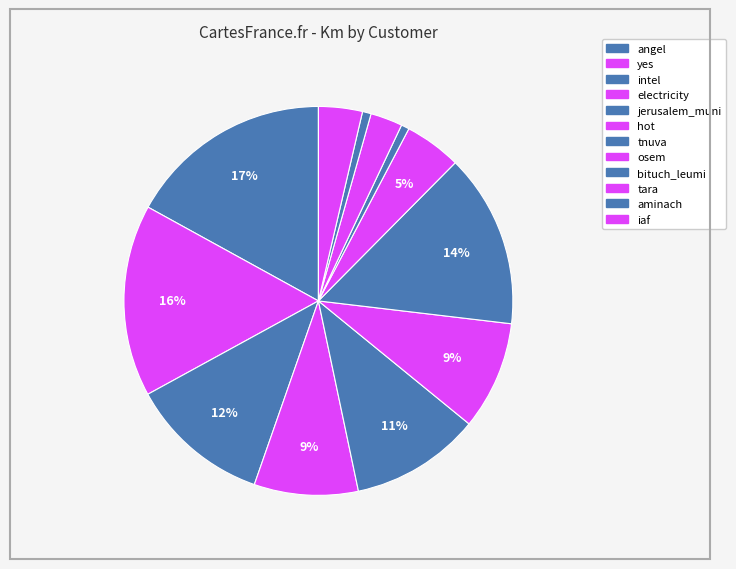

To the nearest percent, what is the difference between the iaf and tnuva slice percentages?

11%